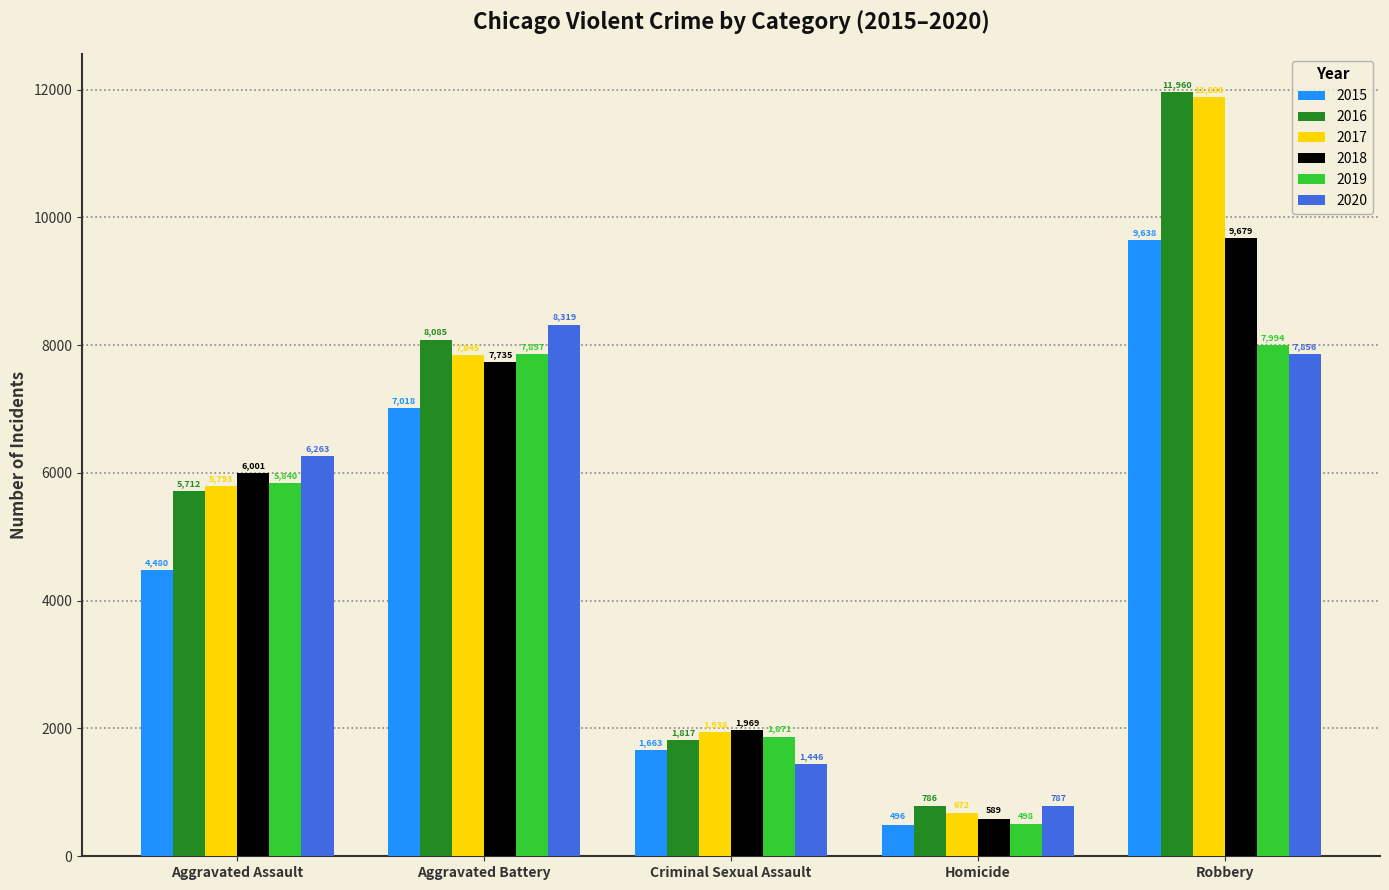

How many data points does each series have?

5